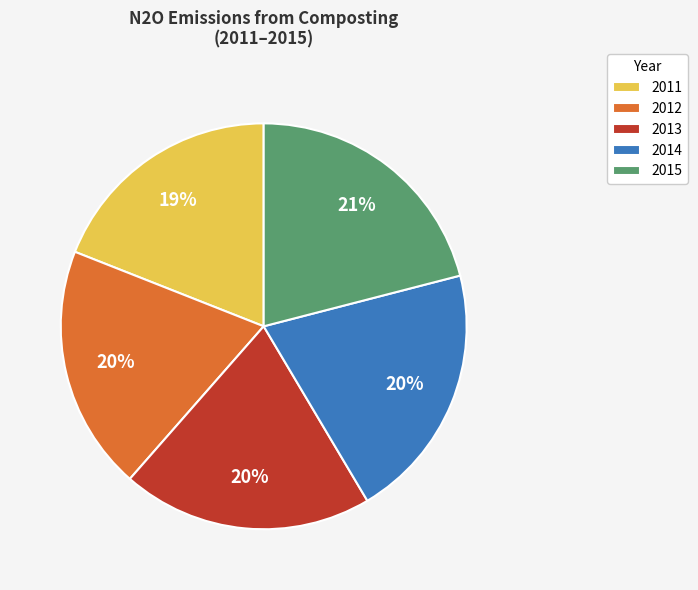

Between 2015 and 2012, which is larger?

2015